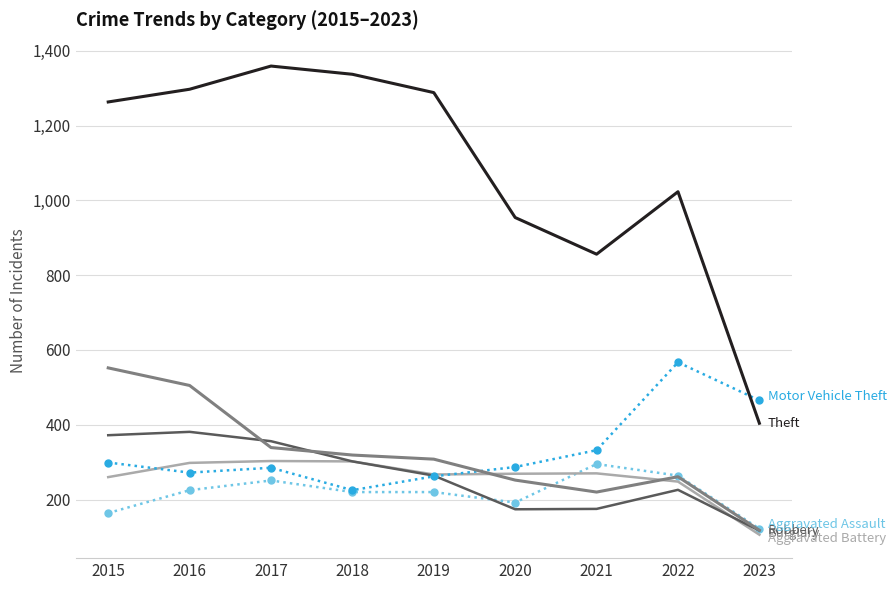

What is the spread (max minus min) of values at 2015?

1099